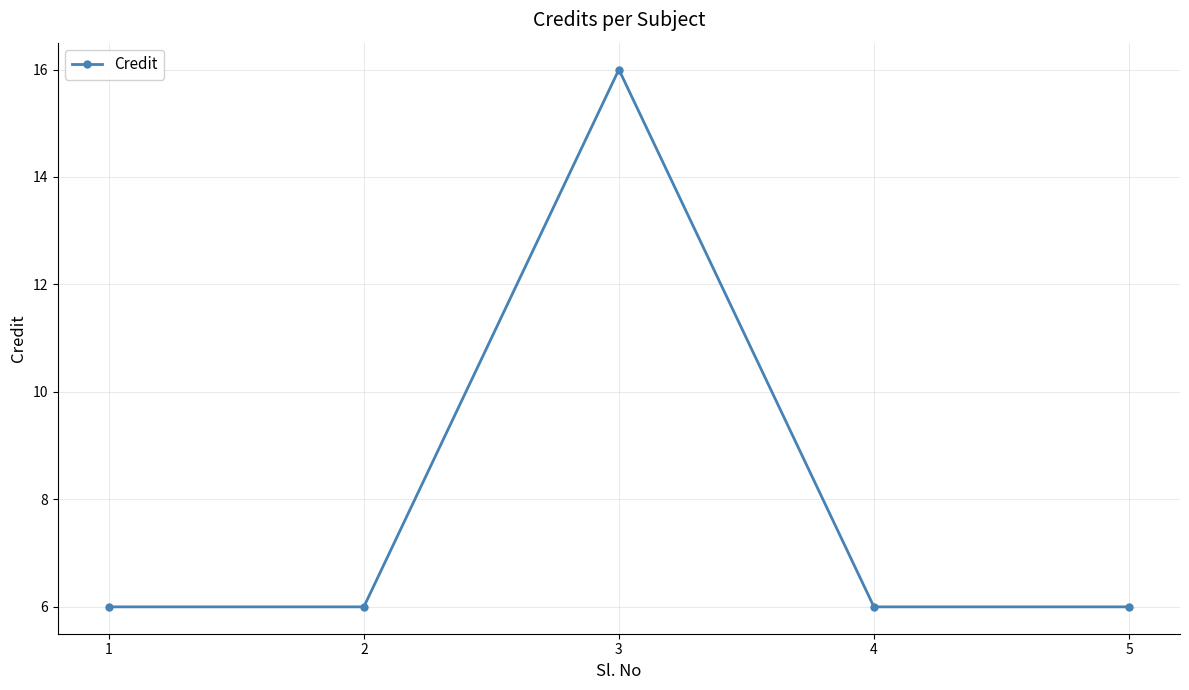

What is the difference between the maximum and minimum values?

10